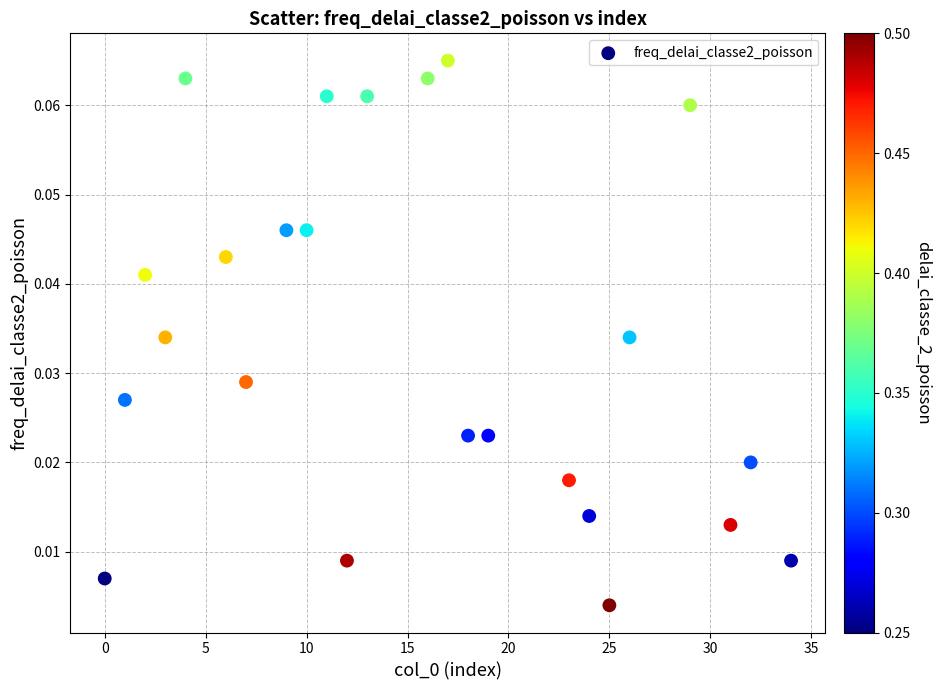

What is the range of X values (max minus min)?

34.0